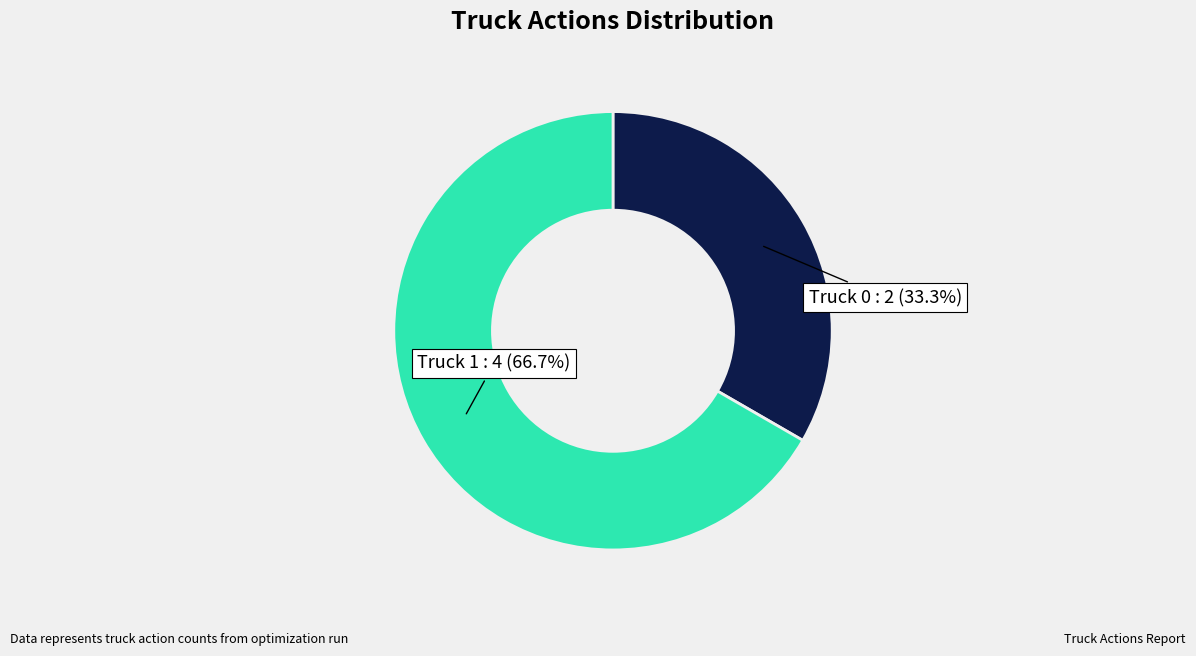

To the nearest percent, what is the difference between the largest and smallest slice percentages?

33%